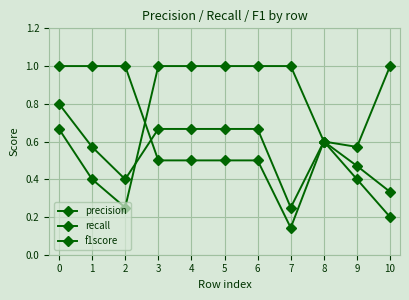

Is this an area chart (filled region under the line)?

No